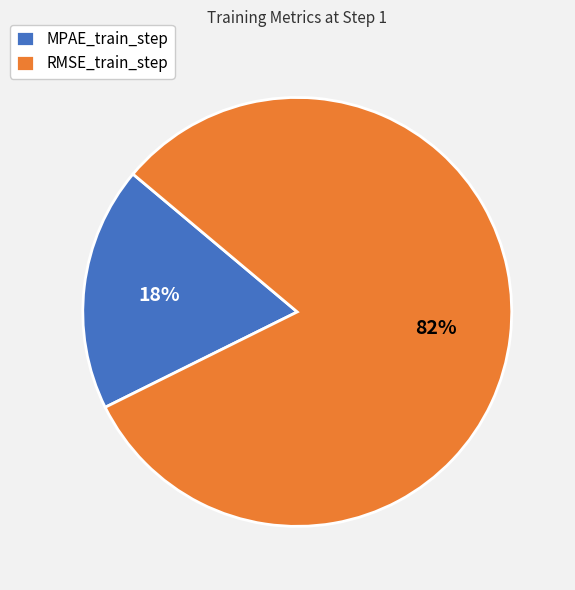

True or false: RMSE_train_step accounts for 93% of the total.

False